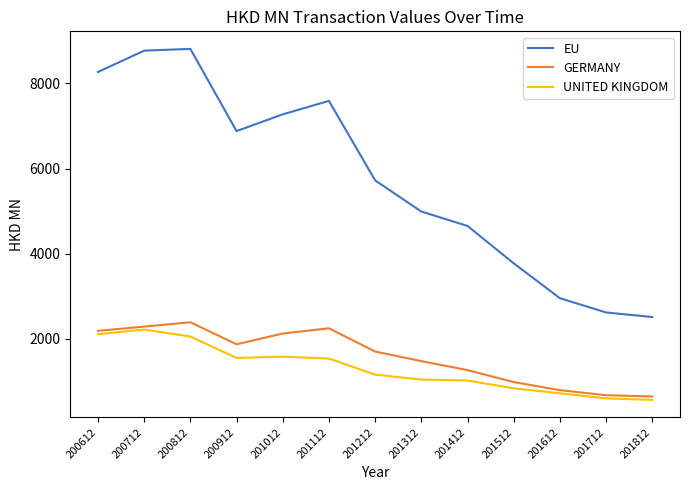

How many lines are shown in the chart?

3